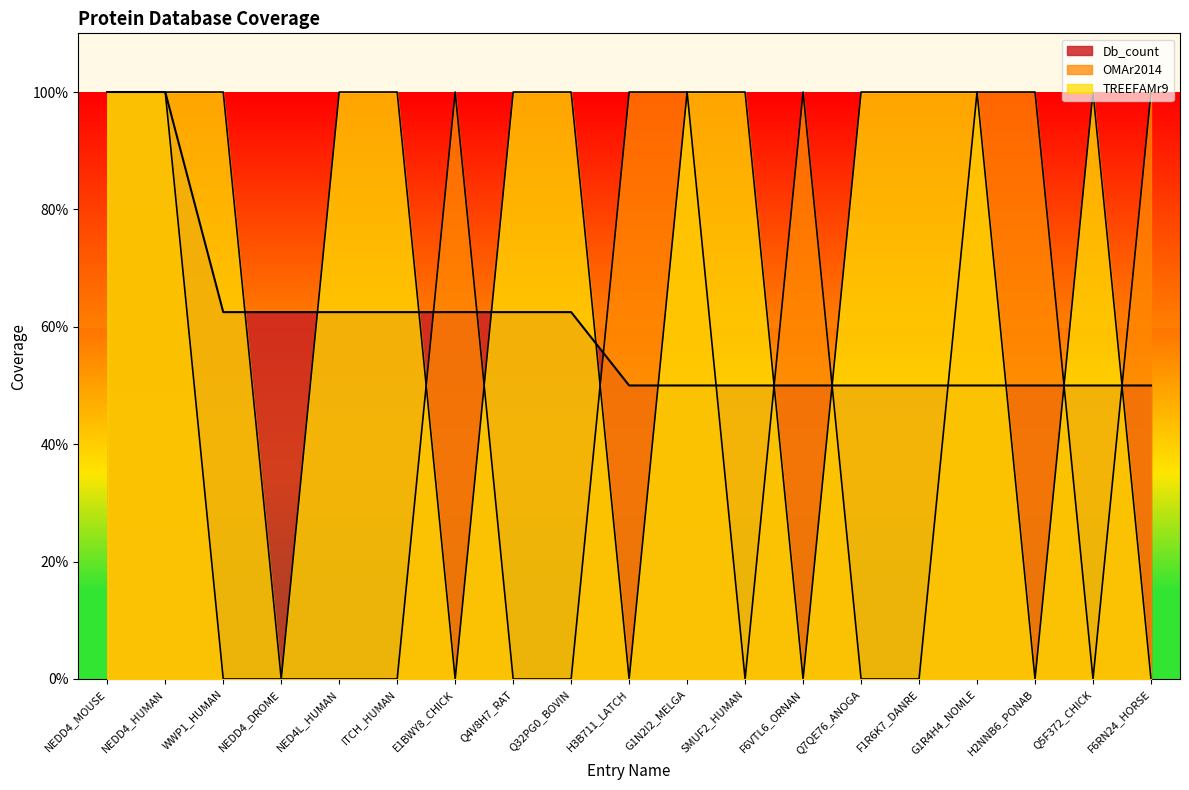

What is the total value across all series at NEDD4_MOUSE?

300.0